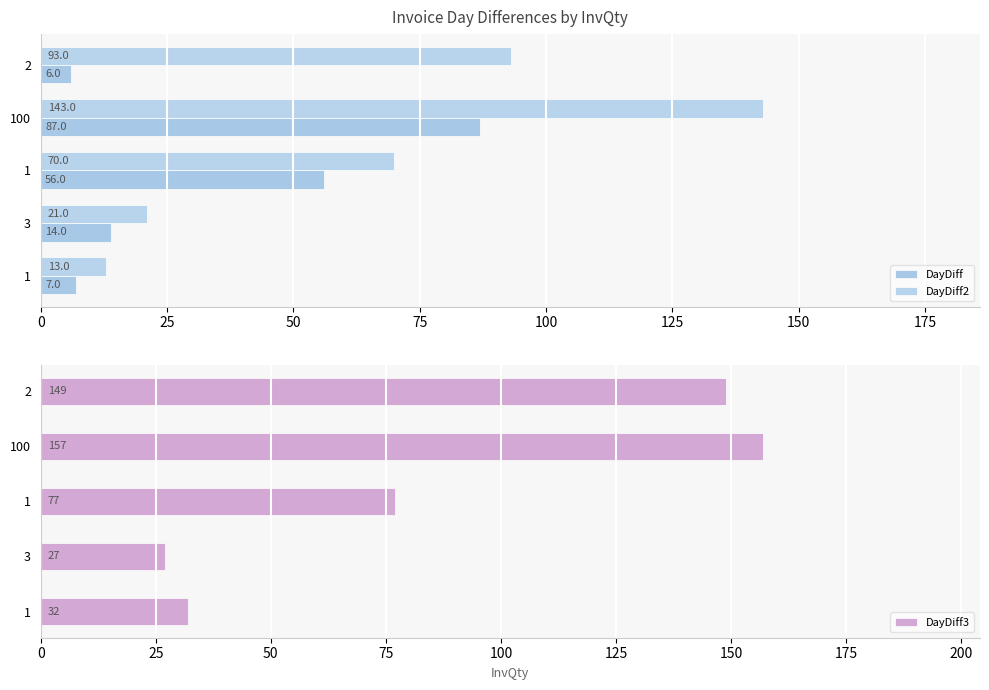

What is the difference between the maximum and minimum values in the DayDiff series?

81